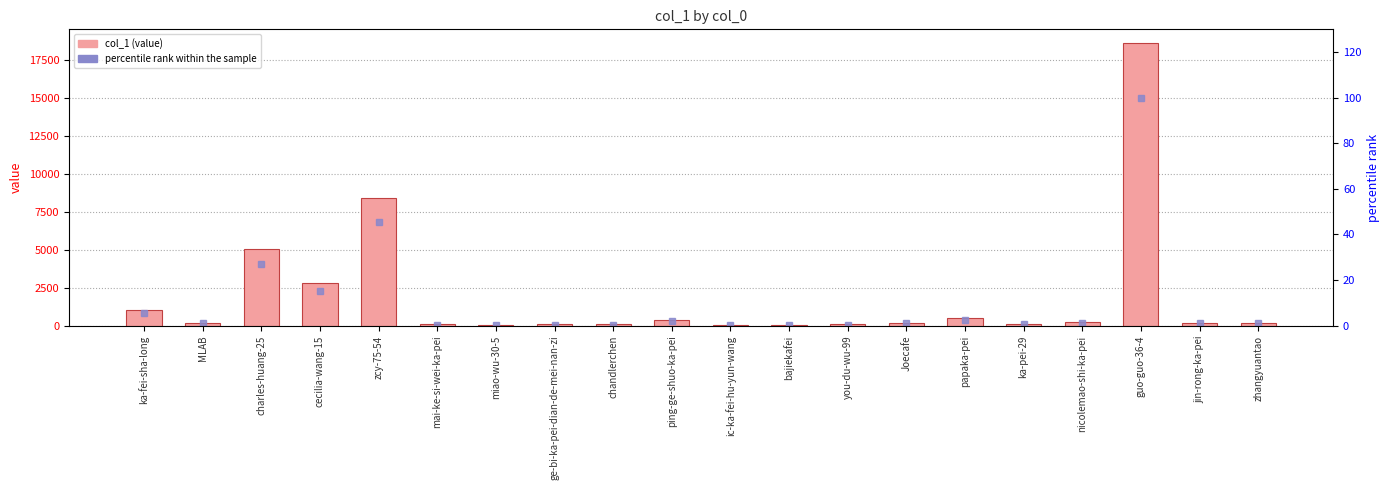

At which label is col_1 closest to 9326?

zcy-75-54